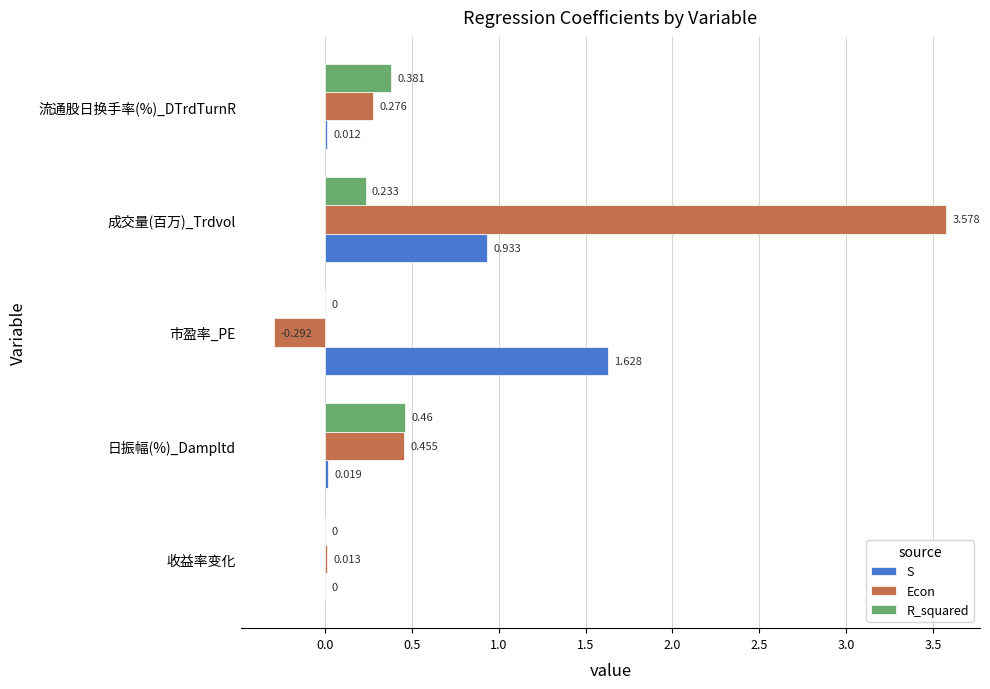

Which series has the widest spread of values?

Econ